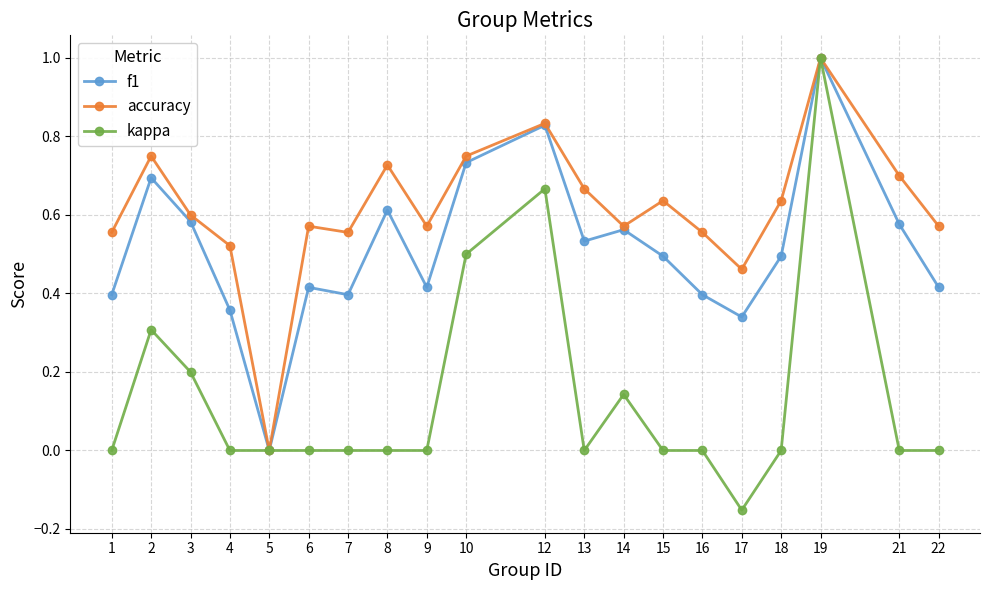

Is this an area chart (filled region under the line)?

No